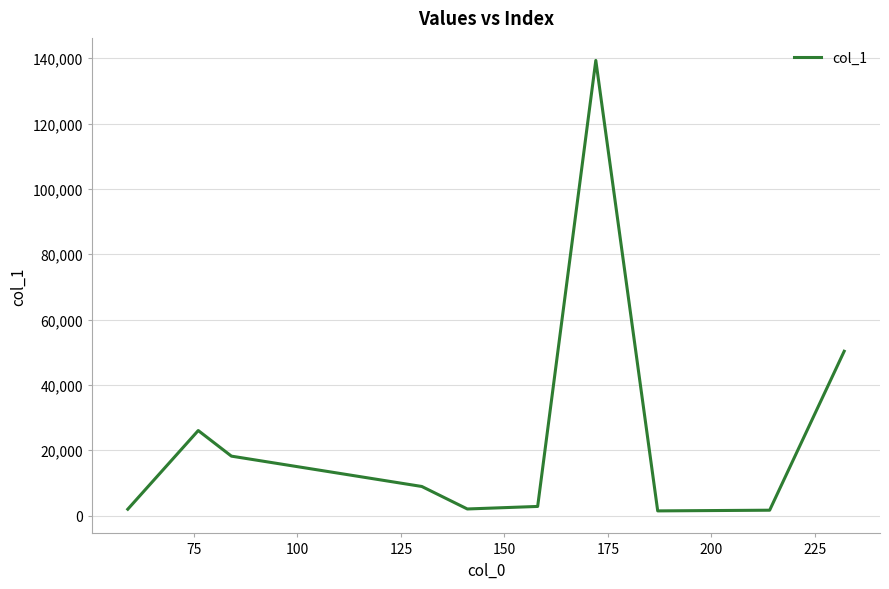

What is the greatest value displayed?

139310.8